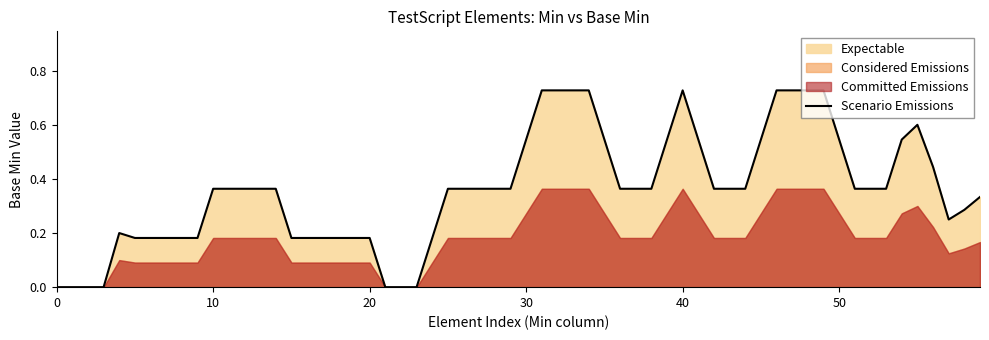

True or false: Expectable and Considered Emissions cross at least once.

False